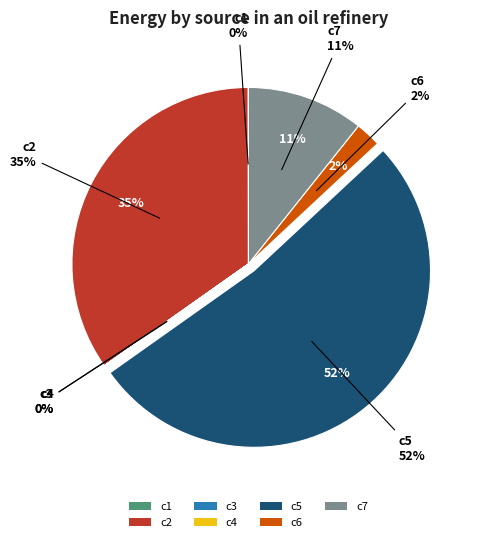

What percentage do c4 and c1 together represent?

0.1%